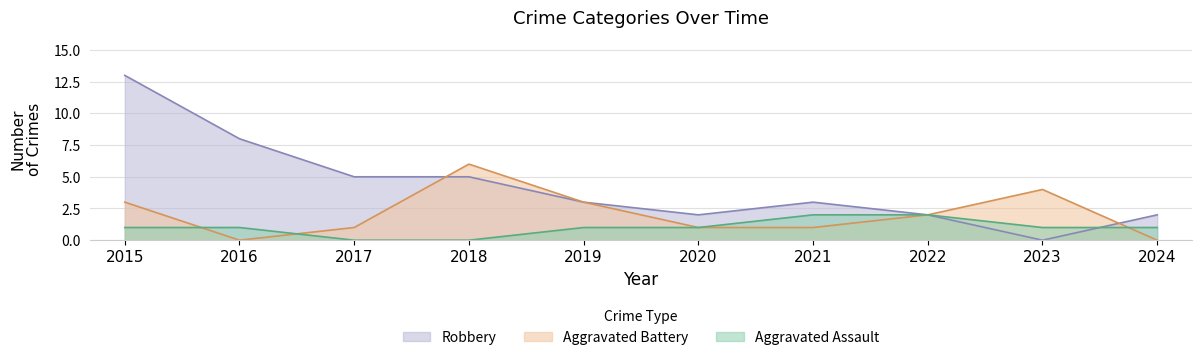

Does the chart display data point markers on the line(s)?

No